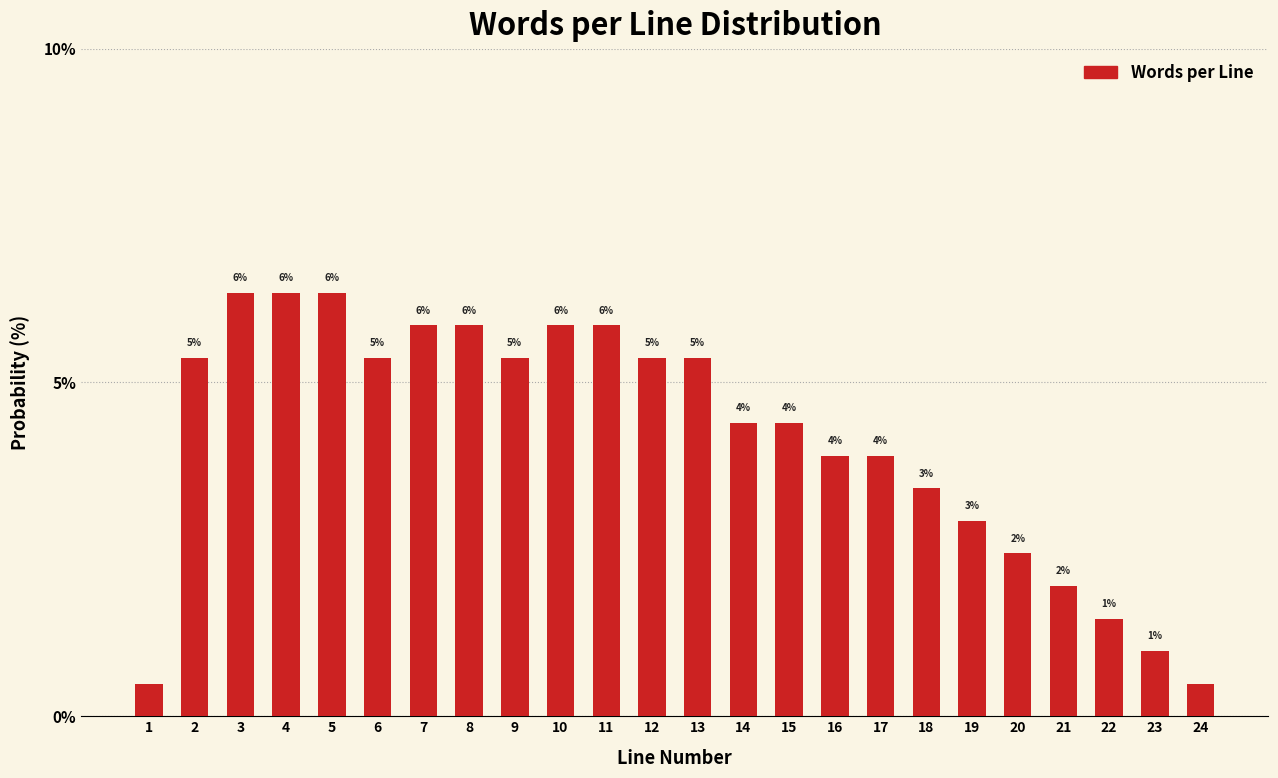

Are the bars horizontal?

No